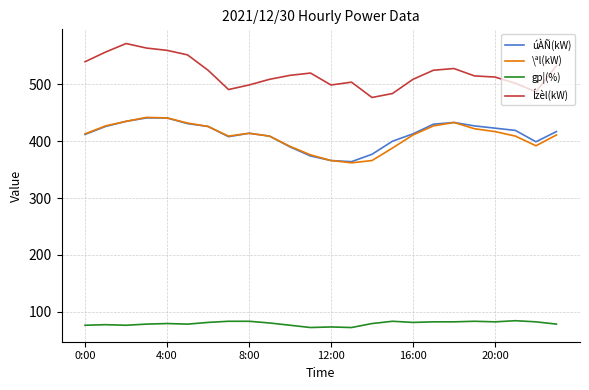

Which series has the largest total across all categories?

Ízèl(kW)